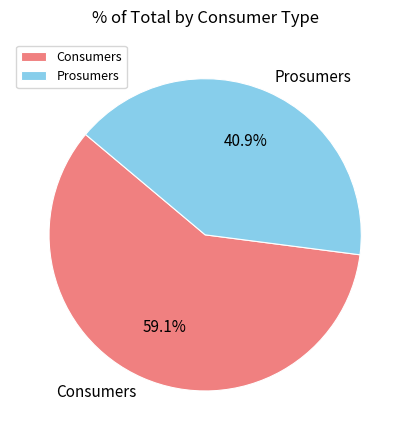

To the nearest percent, what is the combined percentage of Consumers and Prosumers?

100%